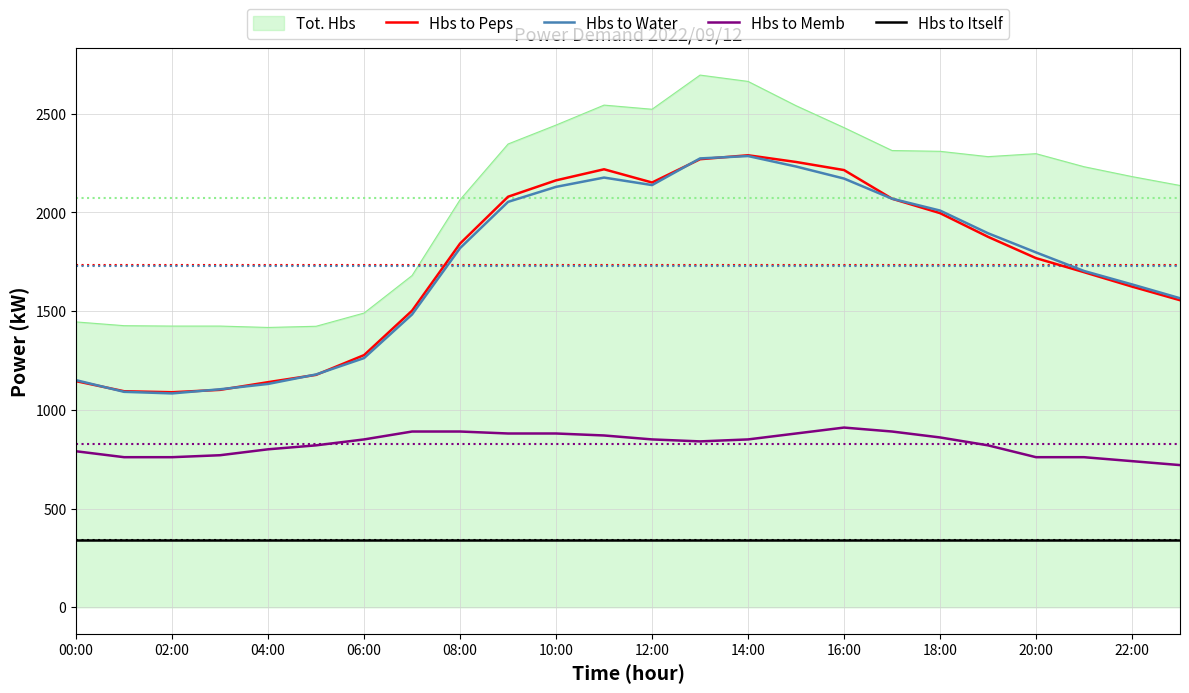

True or false: Hbs to Peps has more than 1 interior local peaks.

True